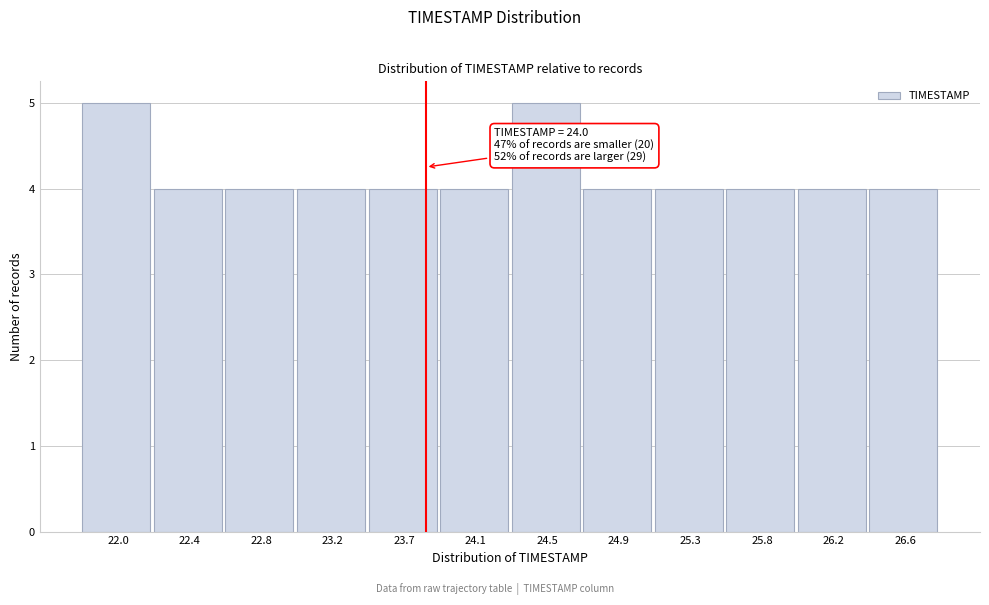

Reading left to right, extract all data points from this chart.

5	4	4	4	4	4	5	4	4	4	4	4